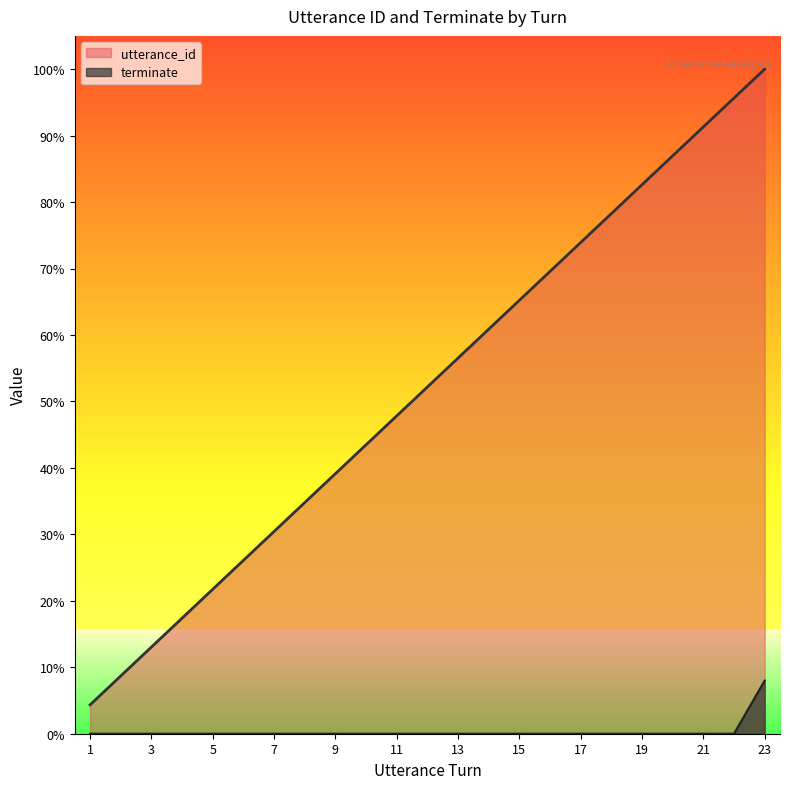

What is the difference between the highest and lowest values at 2?

0.1